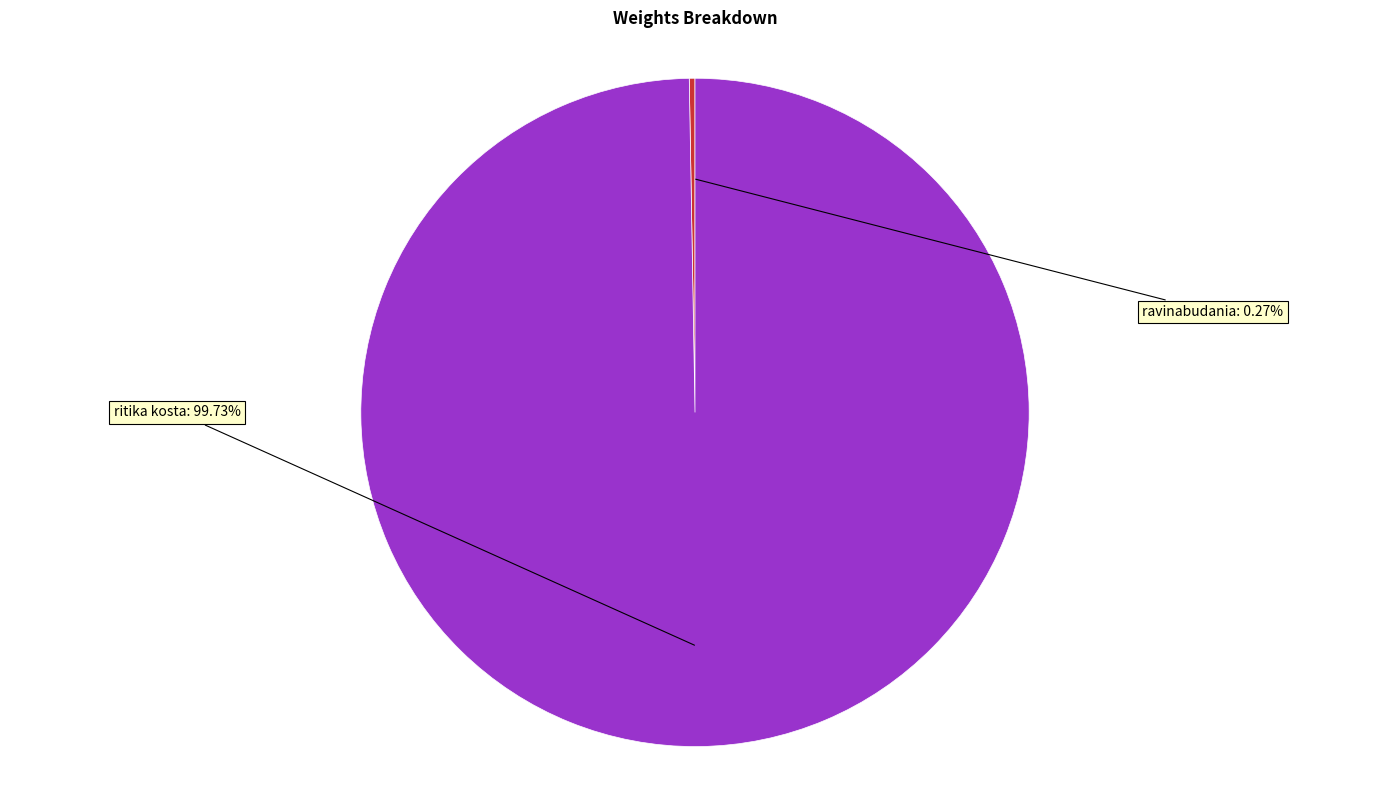

Does any single category account for the majority?

Yes